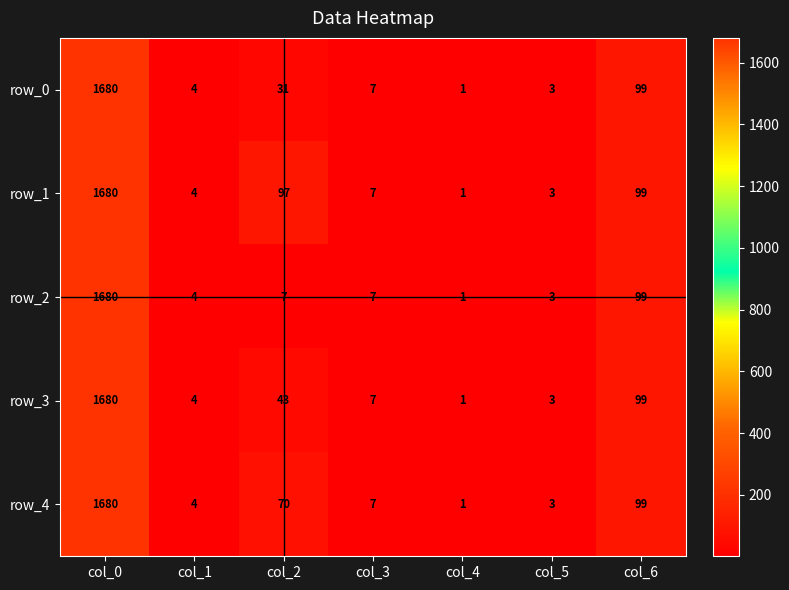

At which category does the chart reach its minimum across all series?

col_4